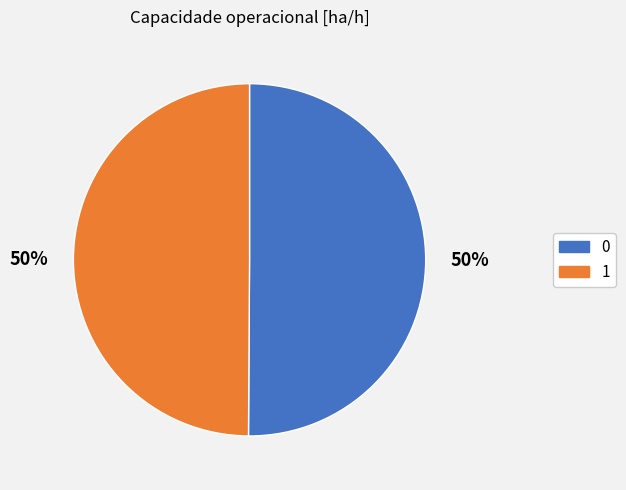

How many segments does this pie chart have?

2